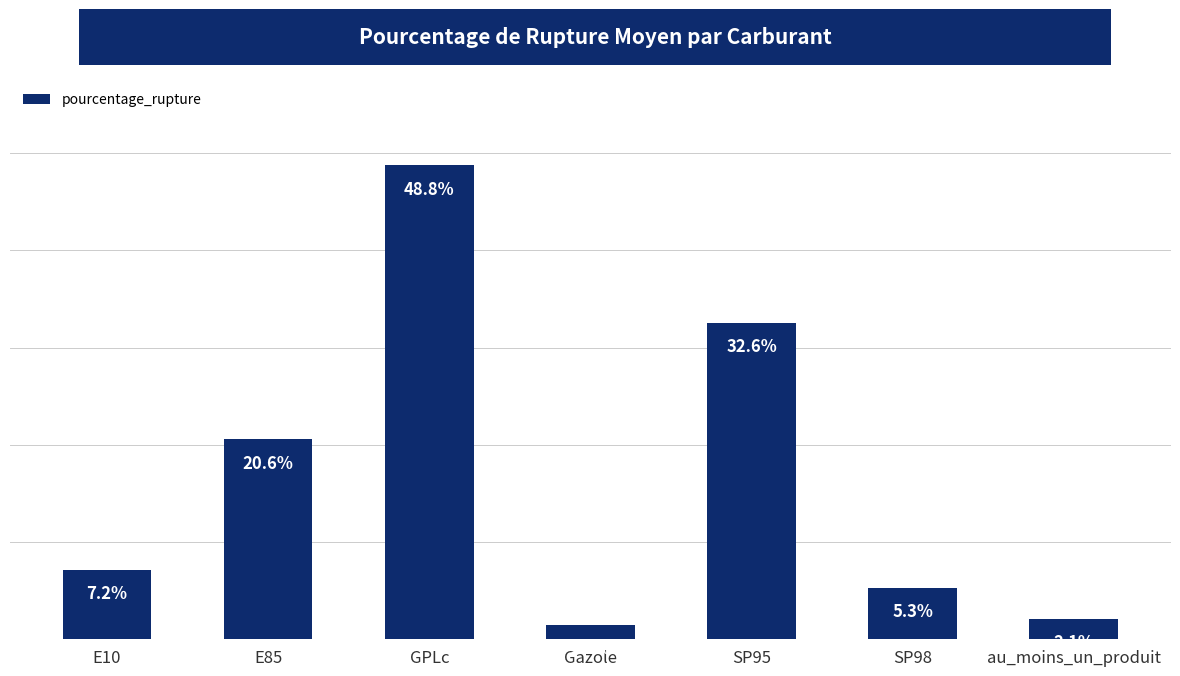

Rank the categories by value from lowest to highest.

Gazole, au_moins_un_produit, SP98, E10, E85, SP95, GPLc